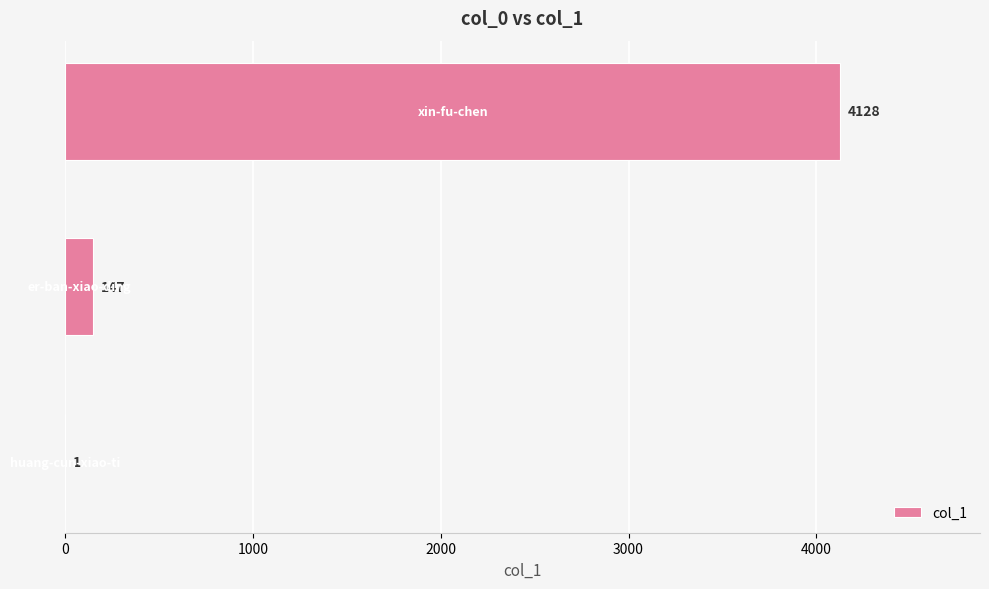

What is the greatest value displayed?

4128